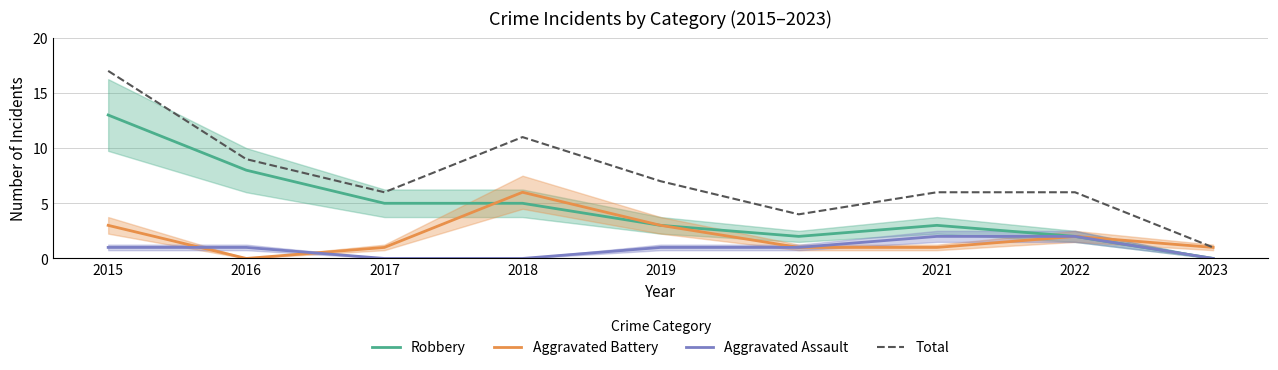

Which category has the lowest value across all series?

2023